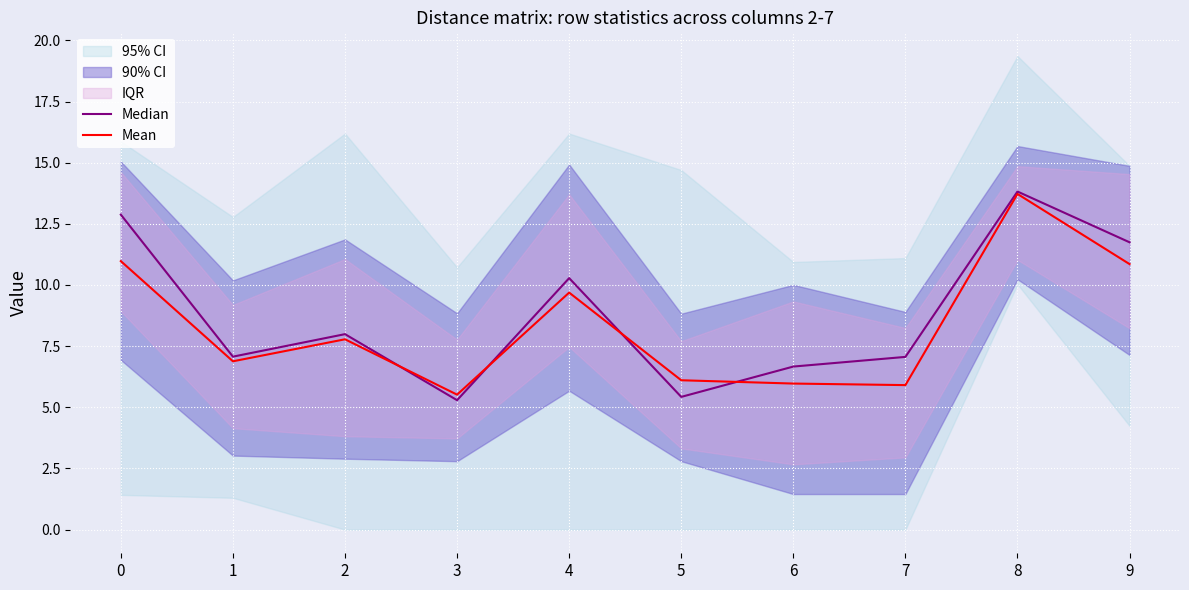

What is the spread (max minus min) of values at 6?

0.7